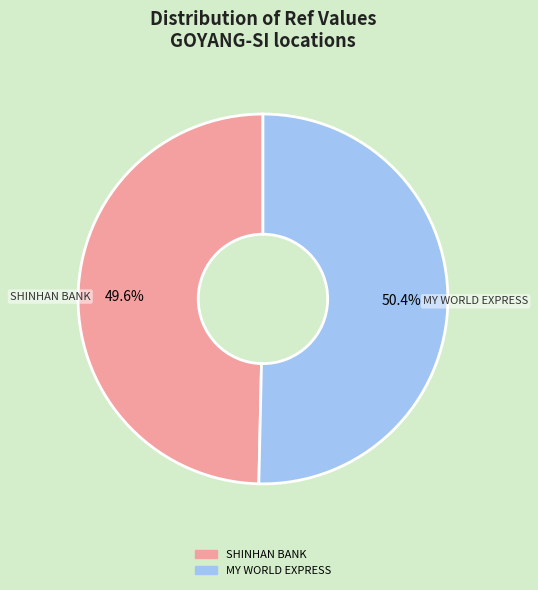

Is there a majority slice in this chart?

Yes